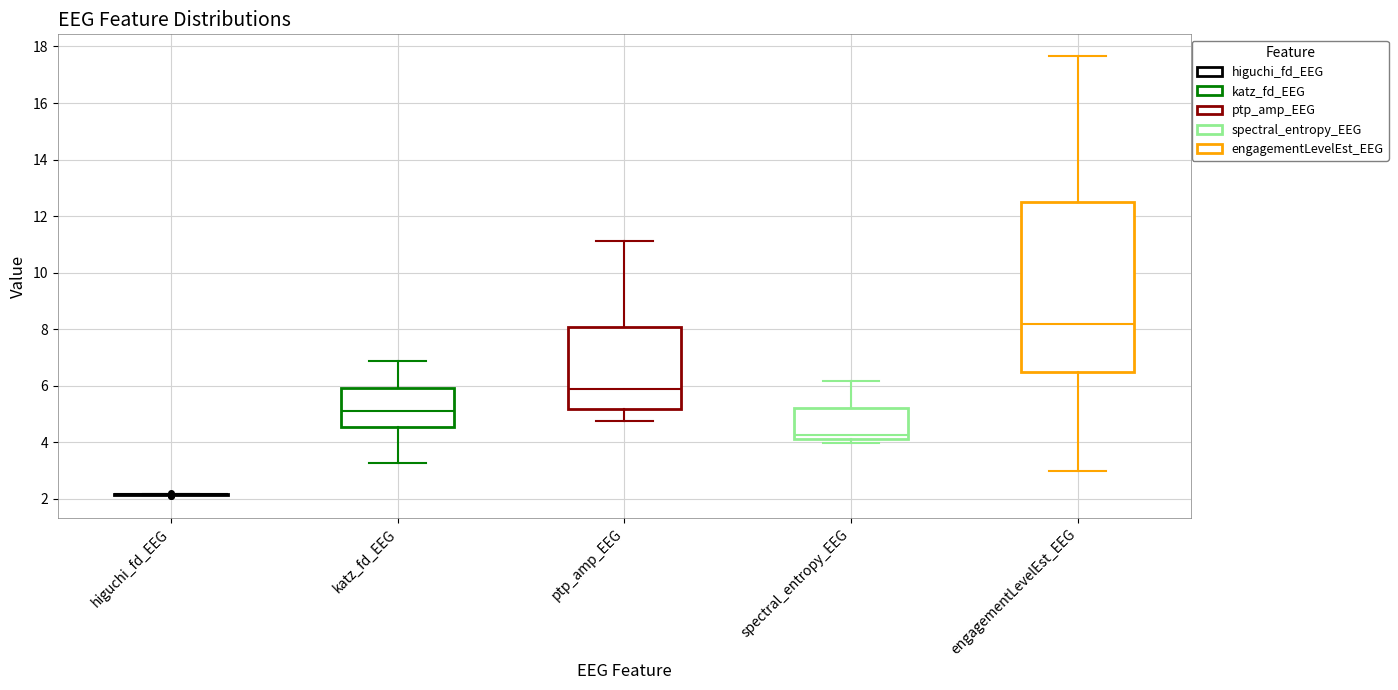

Reading left to right, read every box against the y-axis: the position of its median line, the range the box covers, and the ends of its whiskers. The values are not printed on the chart, so give them approximately, as read against the axis.

higuchi_fd_EEG: box collapsed to a line at 2.2, whiskers 2.2 to 2.2
katz_fd_EEG: median 5.0, box 4.6 to 6.0, whiskers 3.2 to 6.8
ptp_amp_EEG: median 5.8, box 5.2 to 8.0, whiskers 4.8 to 11.2
spectral_entropy_EEG: median 4.2 (just above the box's lower edge), box 4.2 to 5.2, whiskers 4.0 to 6.2
engagementLevelEst_EEG: median 8.2, box 6.4 to 12.6, whiskers 3.0 to 17.6